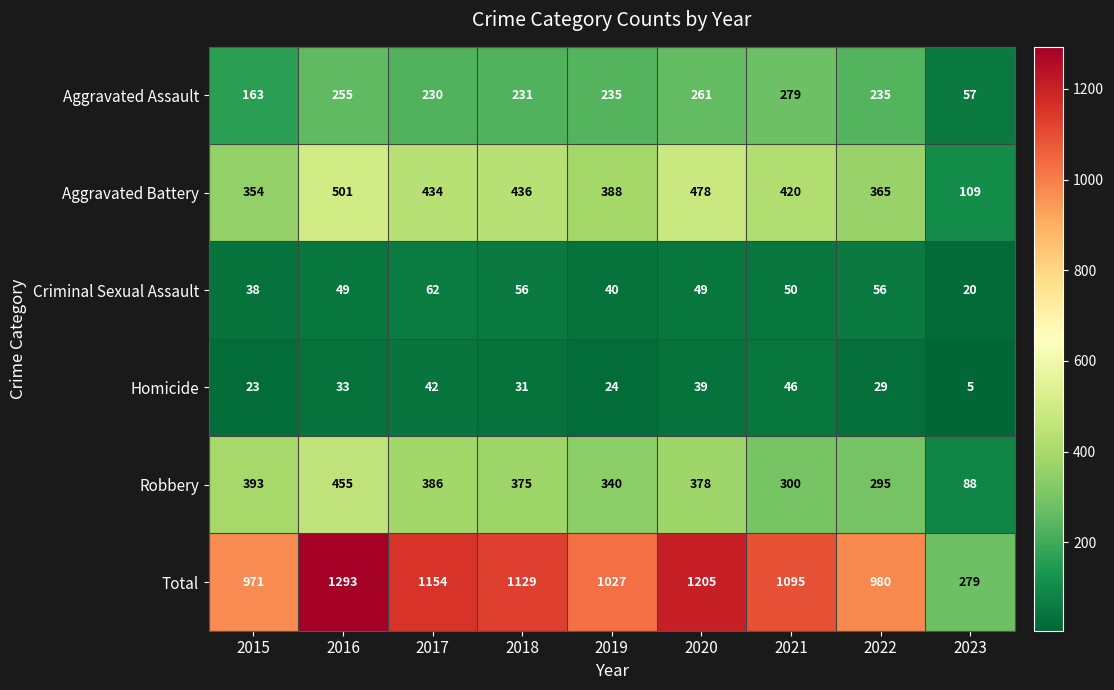

Which category has the lowest value across all series?

2023